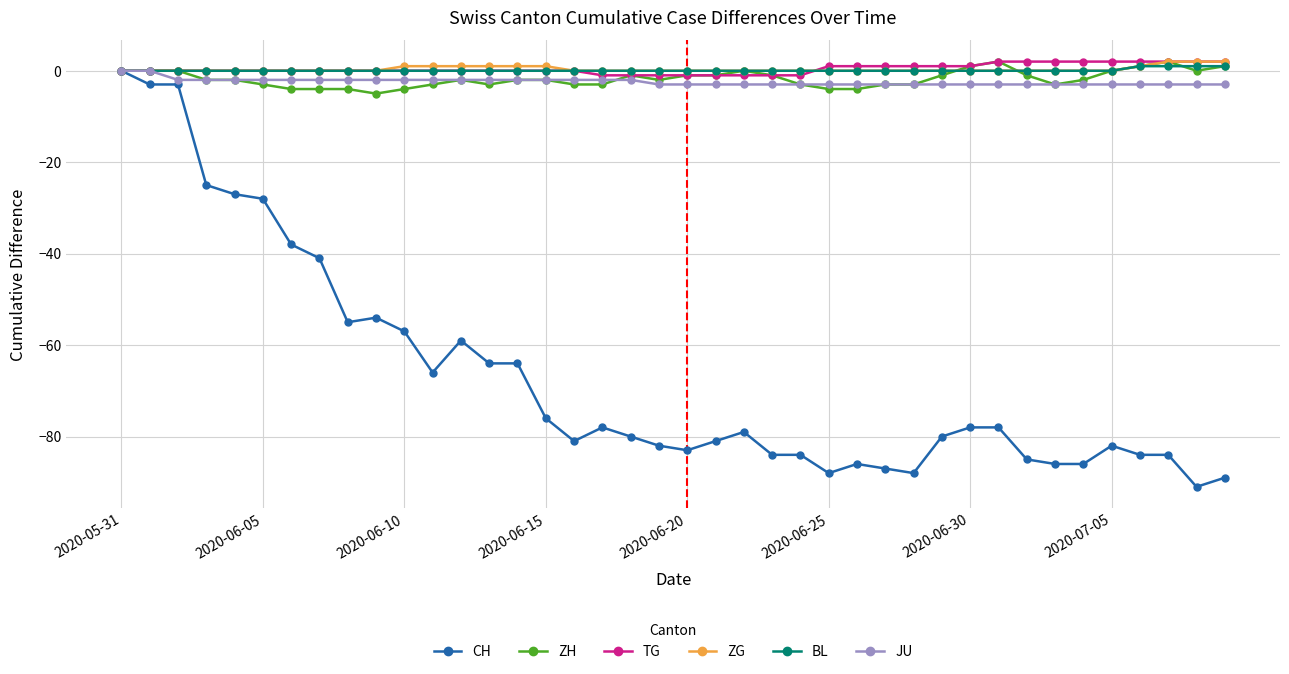

How many values in CH are below zero?

39